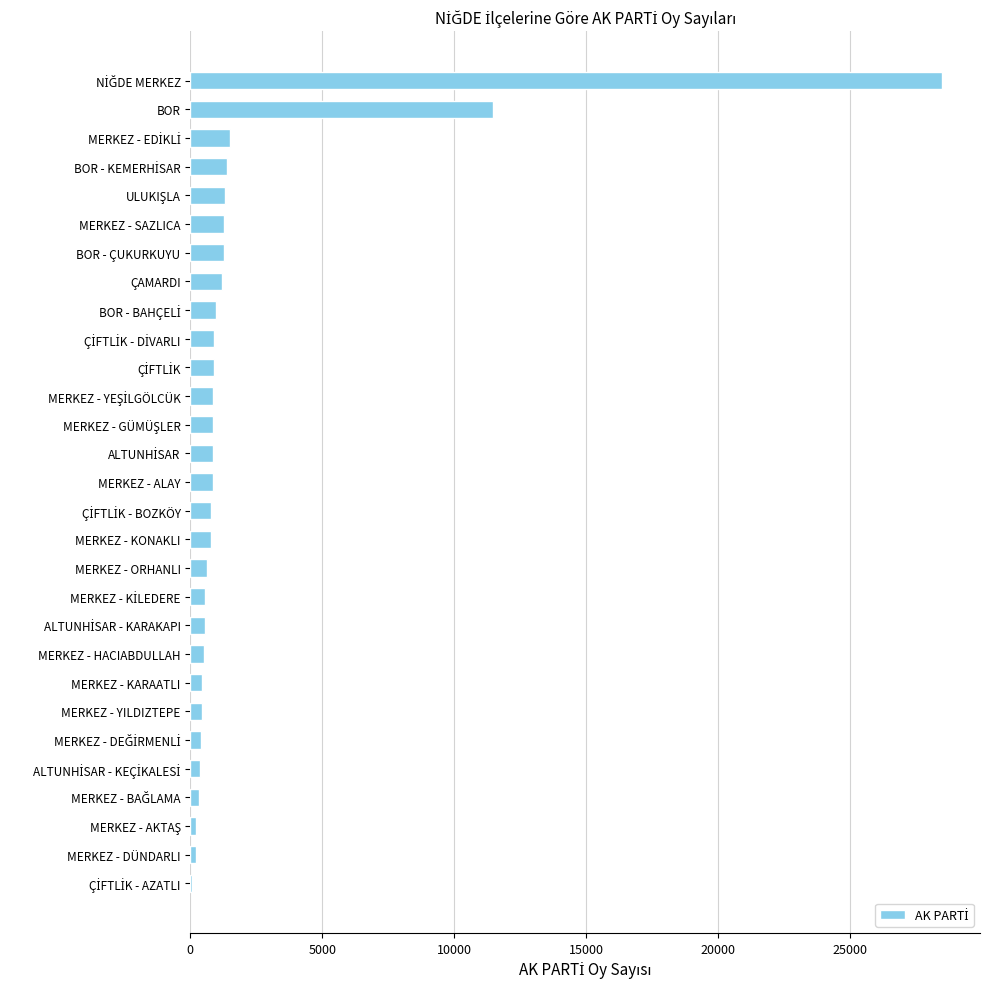

What is the sum of all values?

60446